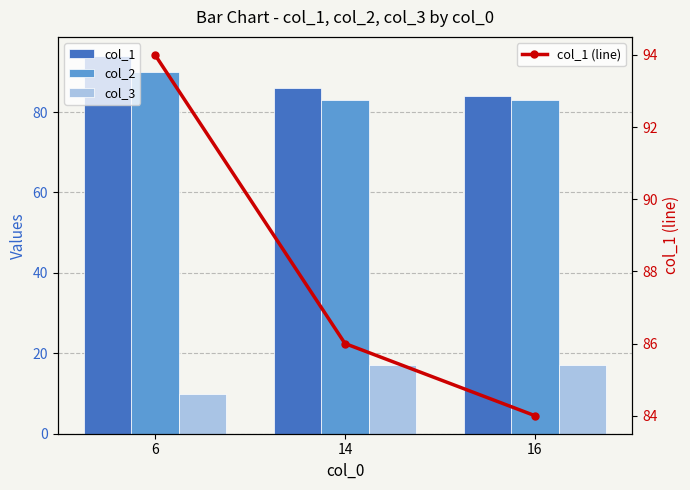

What is the minimum value for col_3?

10